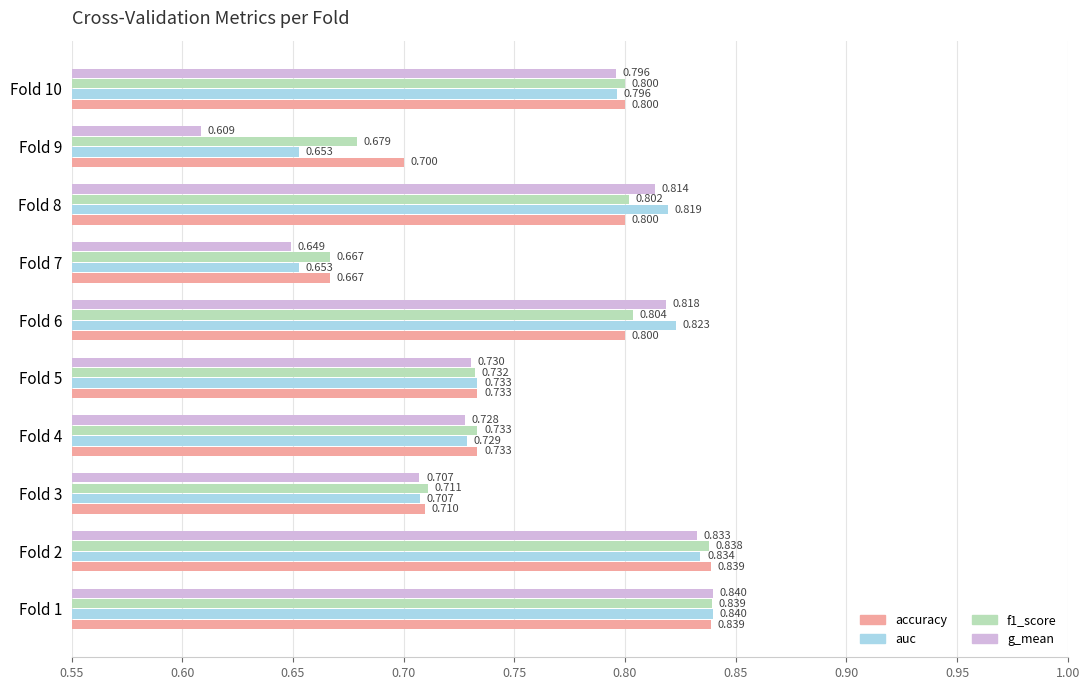

Is the value of auc at Fold 3 greater than the value of g_mean at Fold 9?

Yes